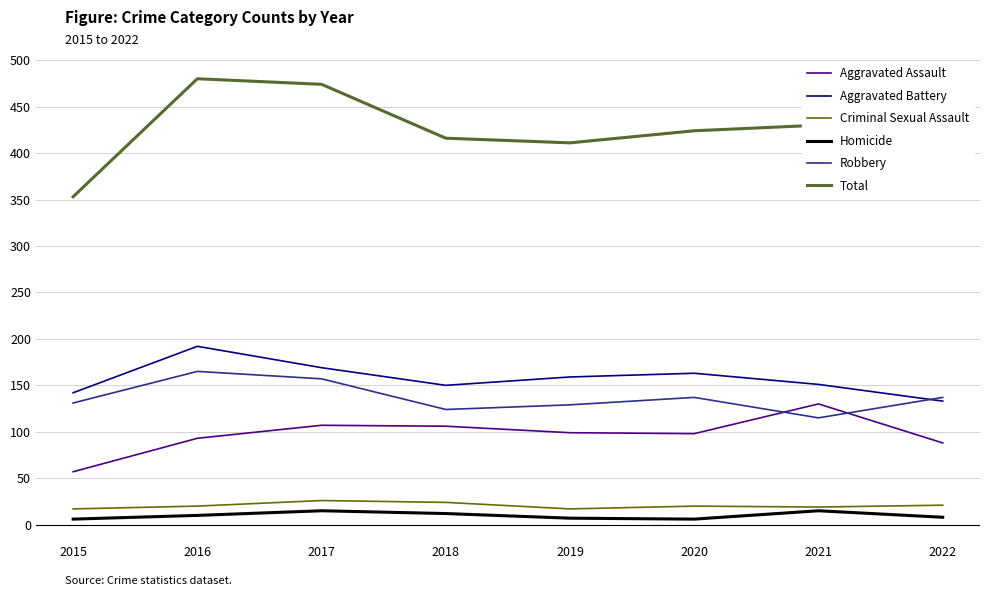

Between 2018 and 2021, which series saw the biggest shift?

Aggravated Assault